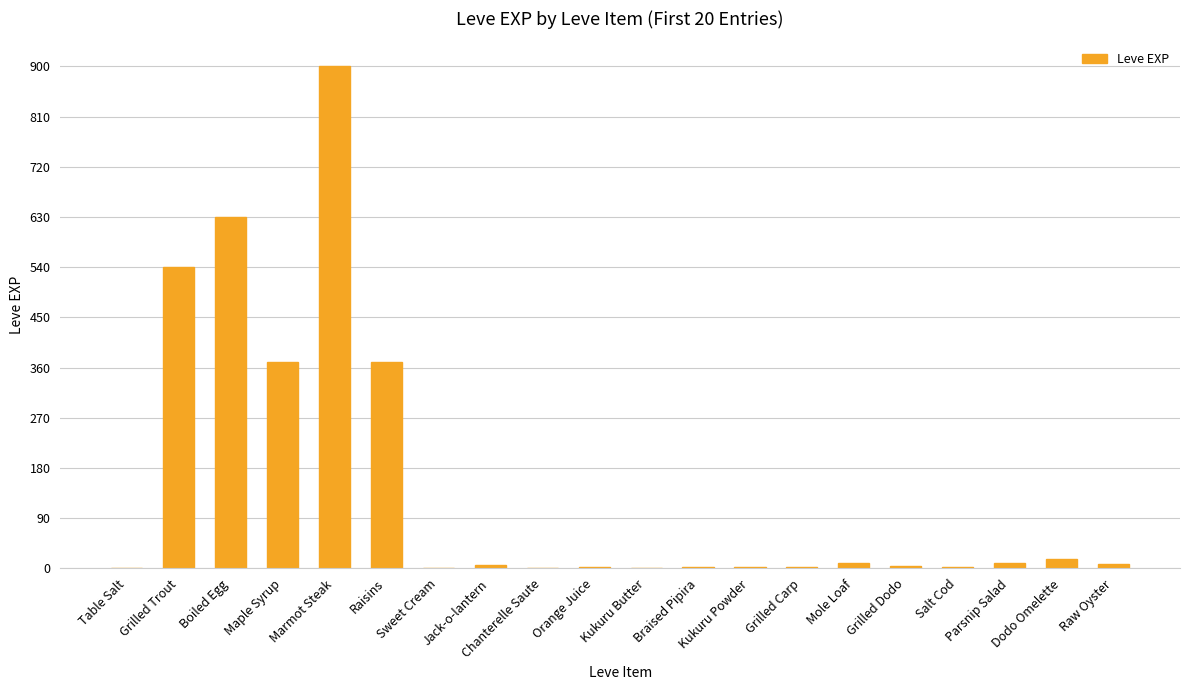

Rank the categories by value from lowest to highest.

Table Salt, Sweet Cream, Chanterelle Saute, Kukuru Butter, Orange Juice, Braised Pipira, Kukuru Powder, Grilled Carp, Salt Cod, Grilled Dodo, Jack-o-lantern, Raw Oyster, Mole Loaf, Parsnip Salad, Dodo Omelette, Maple Syrup, Raisins, Grilled Trout, Boiled Egg, Marmot Steak